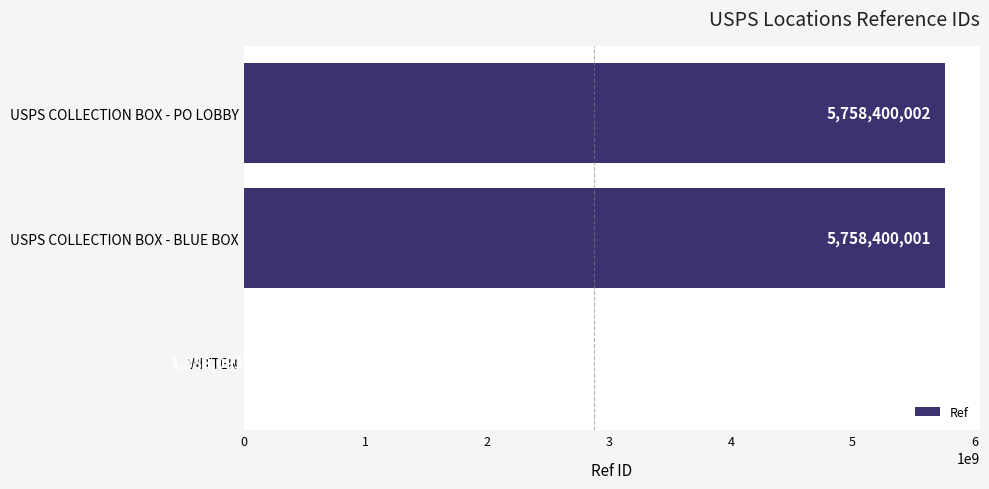

Where is the data nearest to the value 2879894047?

WITTEN